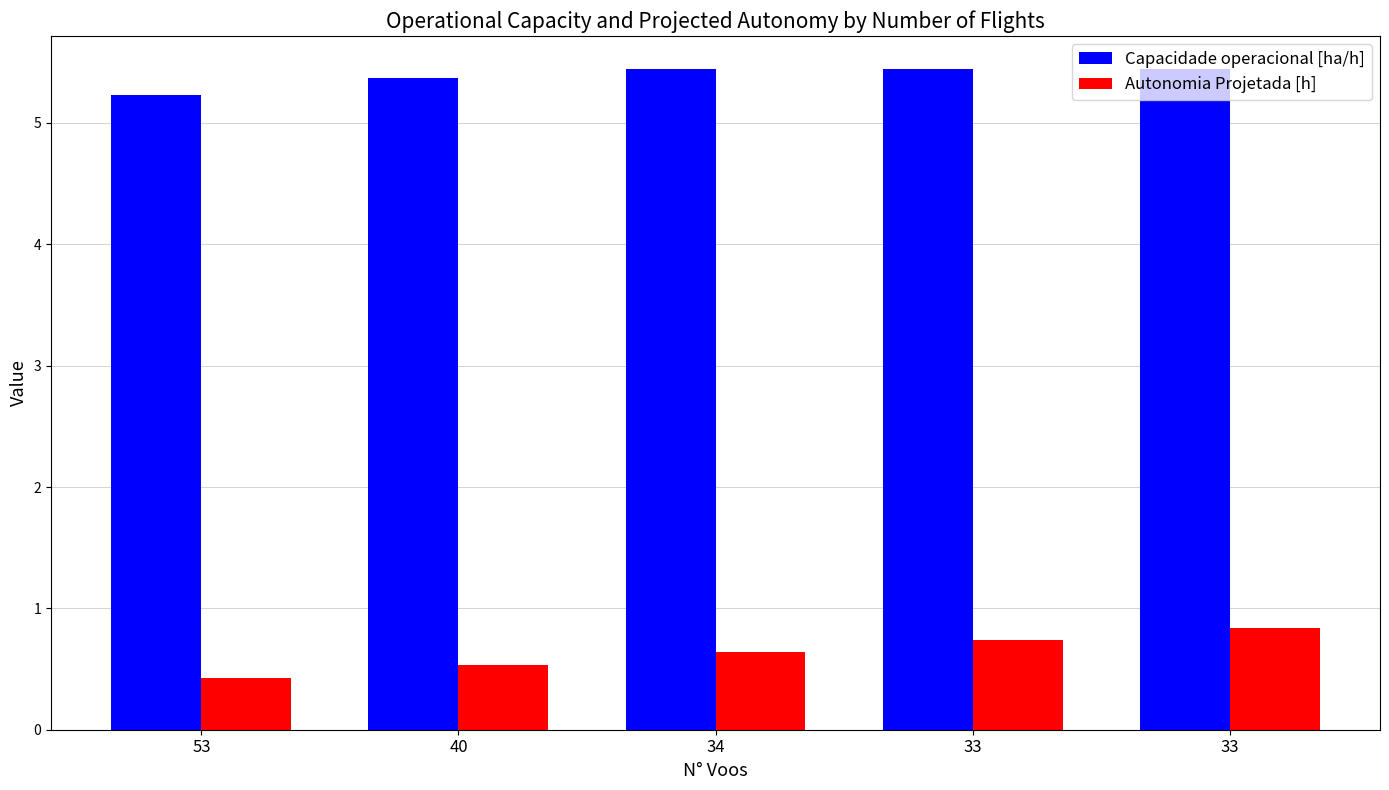

At which category does the chart reach its minimum across all series?

53